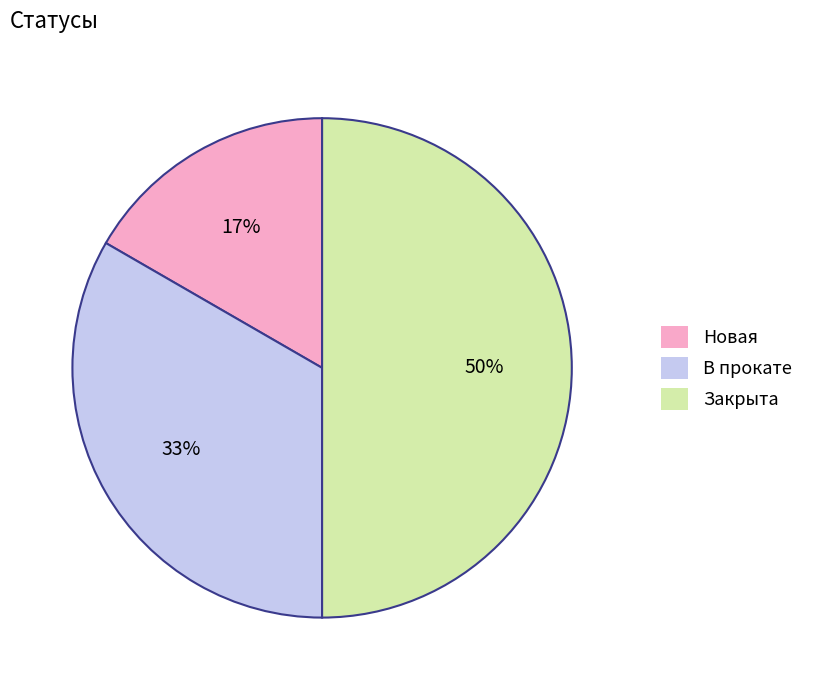

Is the sum of Закрыта and В прокате greater than half?

Yes